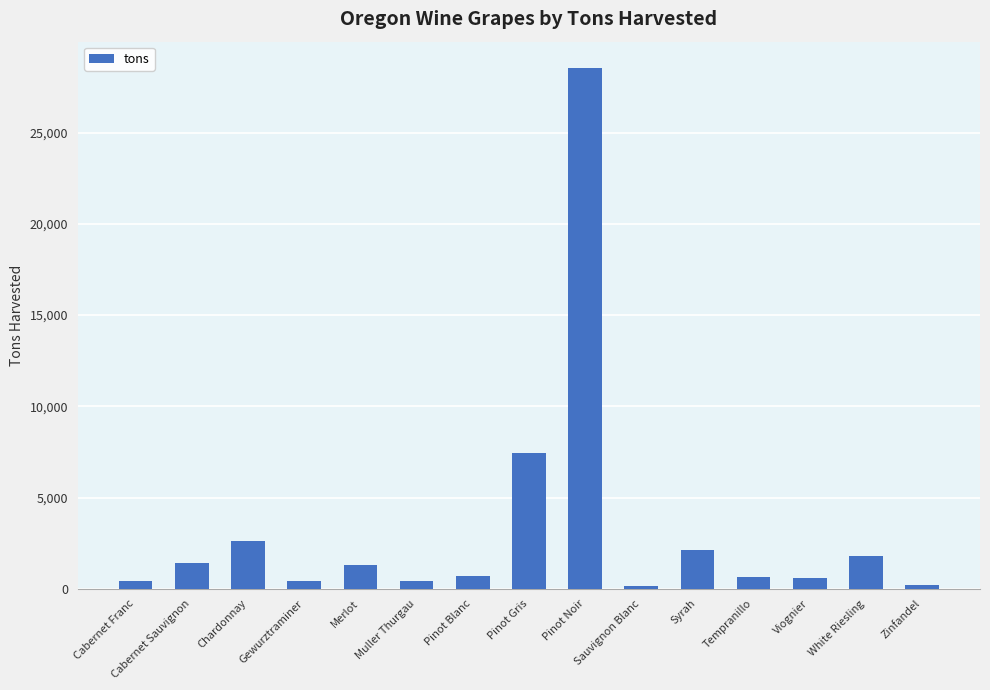

Where is the data nearest to the value 14360?

Pinot Gris